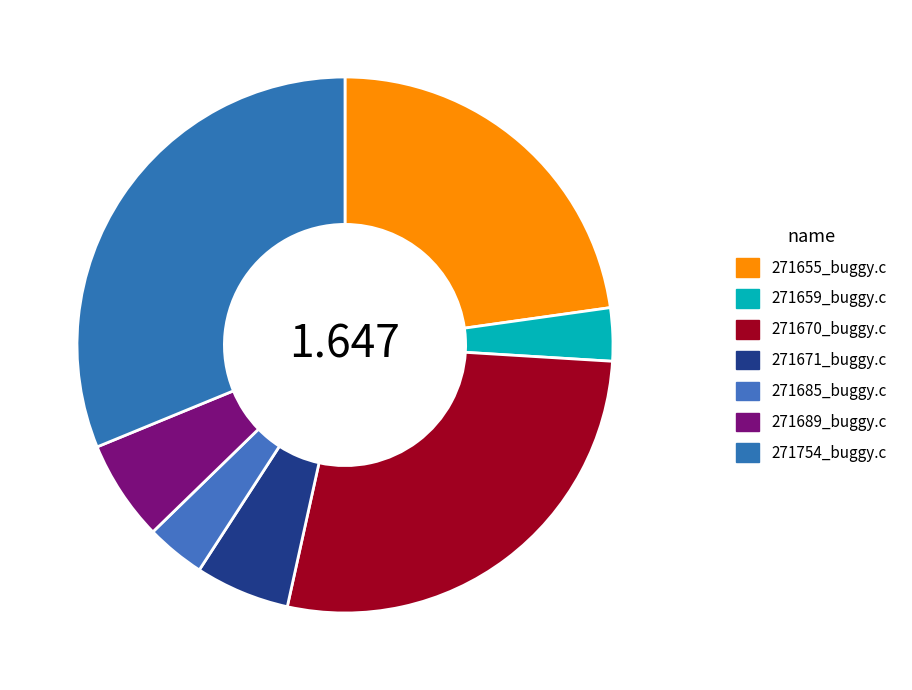

Between 271659_buggy.c and 271655_buggy.c, which is larger?

271655_buggy.c